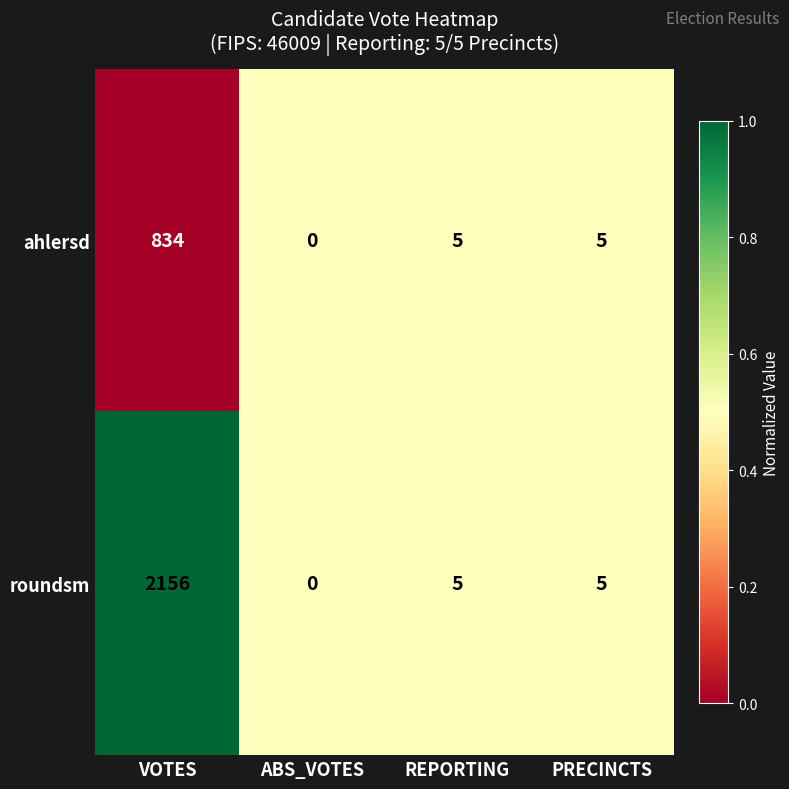

List the series in order of their overall mean, highest first.

roundsm, ahlersd